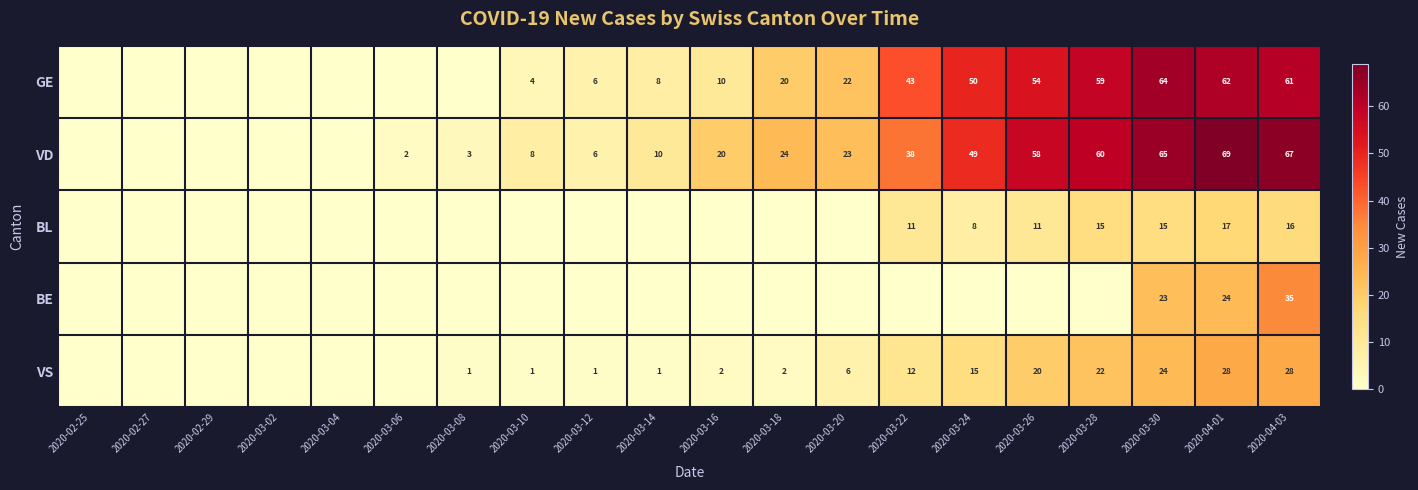

What is the sum of the VD values at 2020-03-06 and 2020-03-22?

40